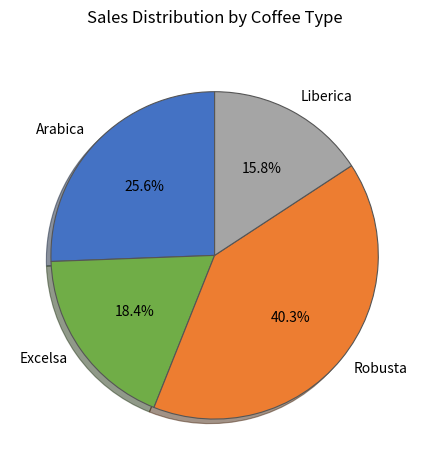

To the nearest percent, what percentage of the pie is Liberica?

16%